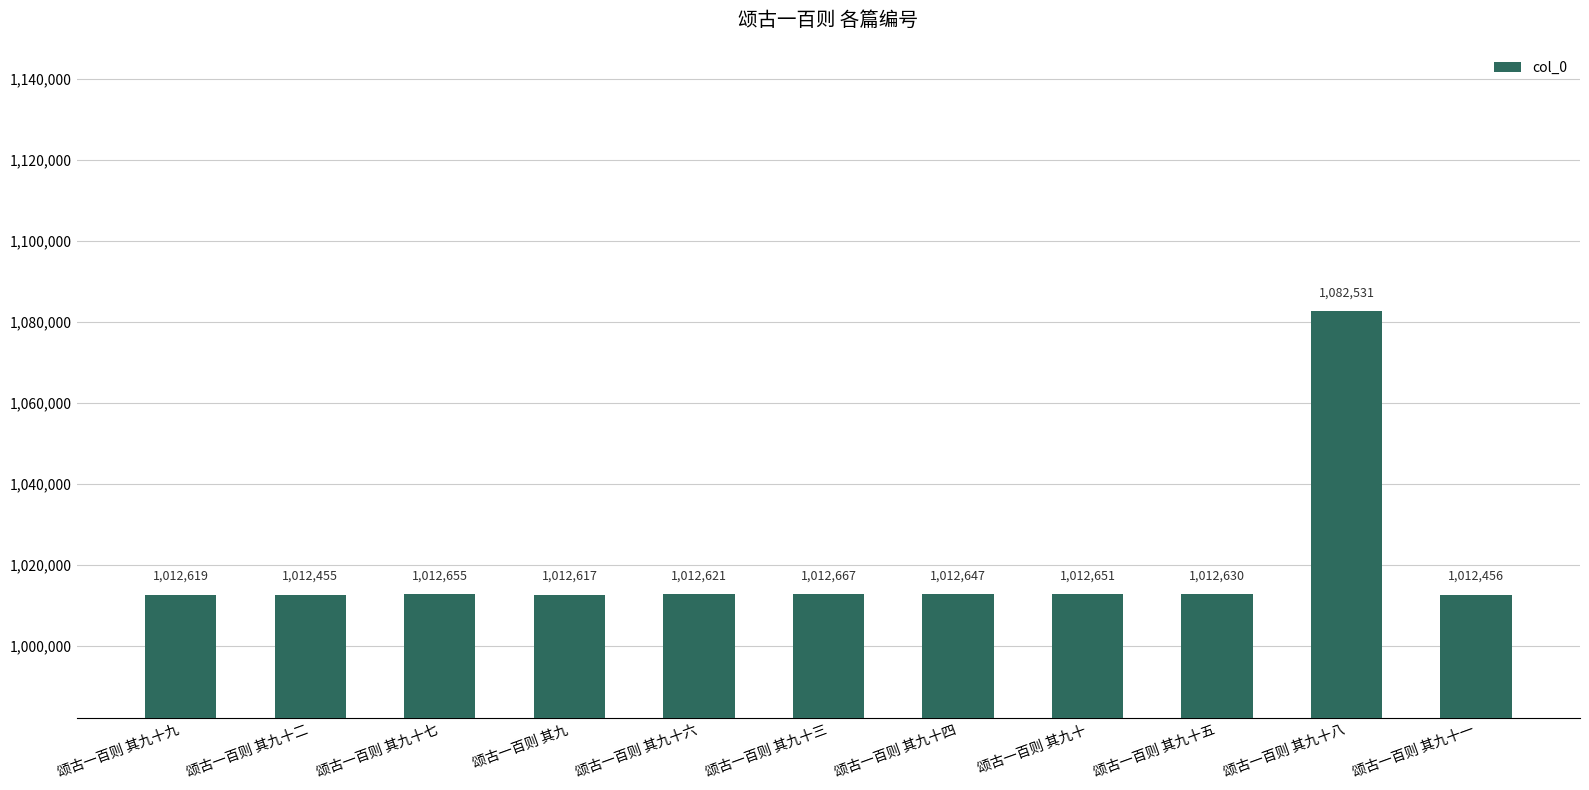

Which has a higher value, 颂古一百则 其九十一 or 颂古一百则 其九十二?

颂古一百则 其九十一